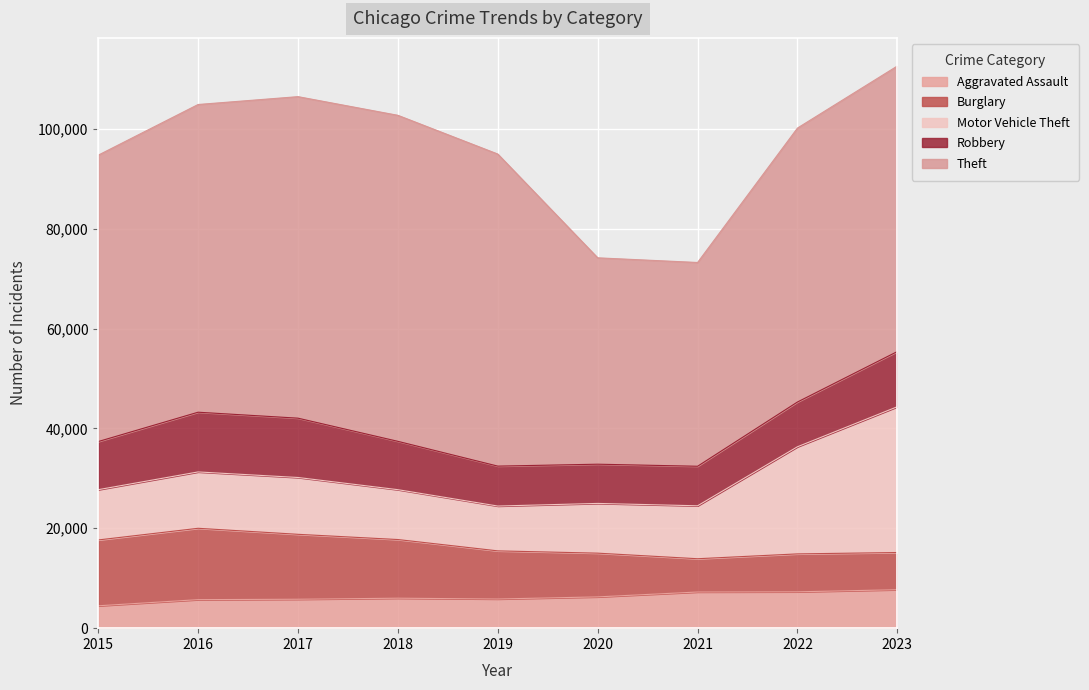

How many interior local peaks does the Burglary series have?

2